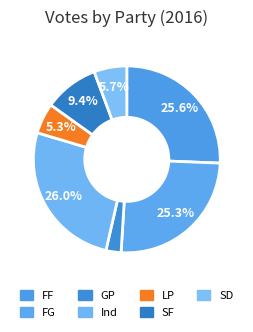

What is the total percentage of FF and SD?

31.3%